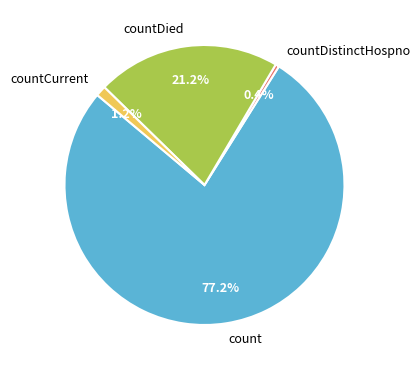

Which category accounts for the majority?

count